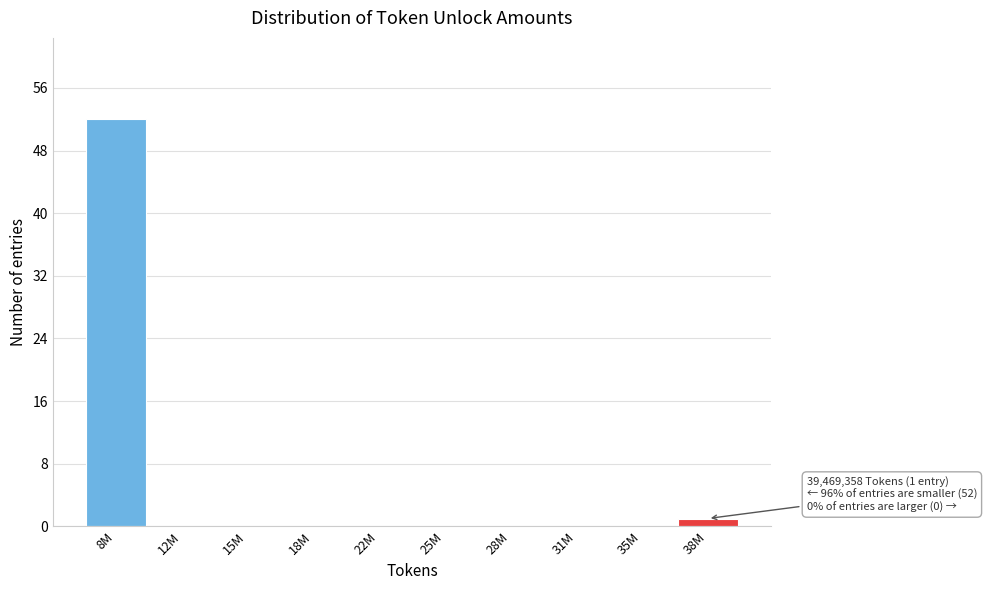

Reading left to right, list all the values displayed in this chart.

8M=52	12M=0	15M=0	18M=0	22M=0	25M=0	28M=0	31M=0	35M=0	38M=1